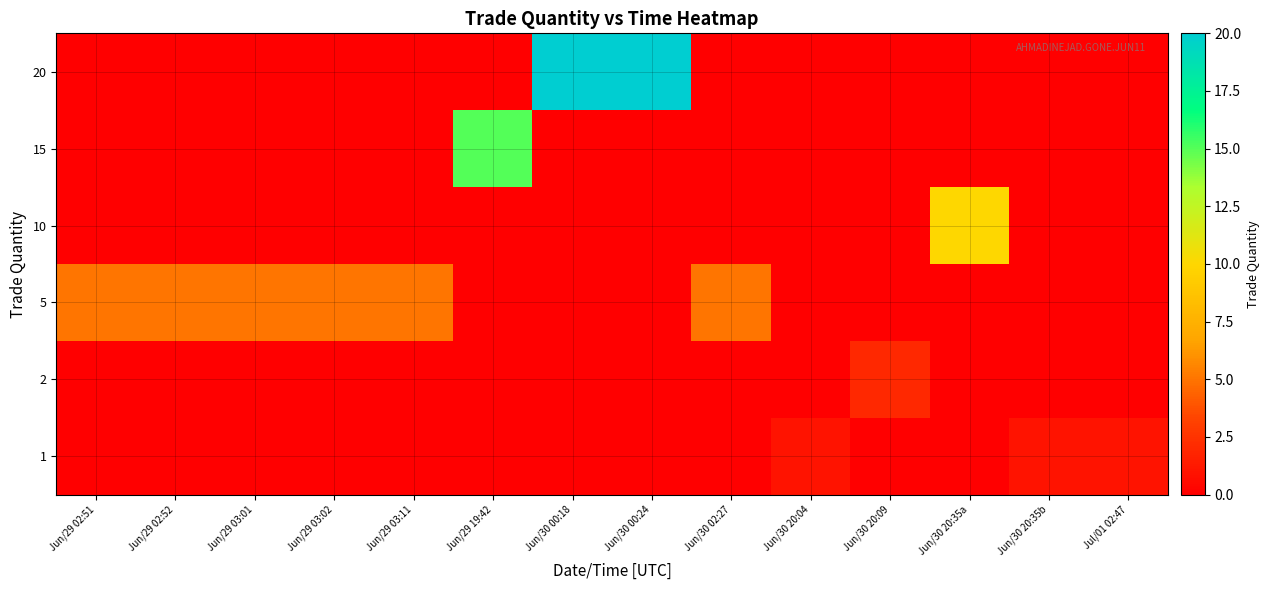

Which has a higher value, Jun/30 00:18 or Jun/30 20:35a?

Jun/30 00:18